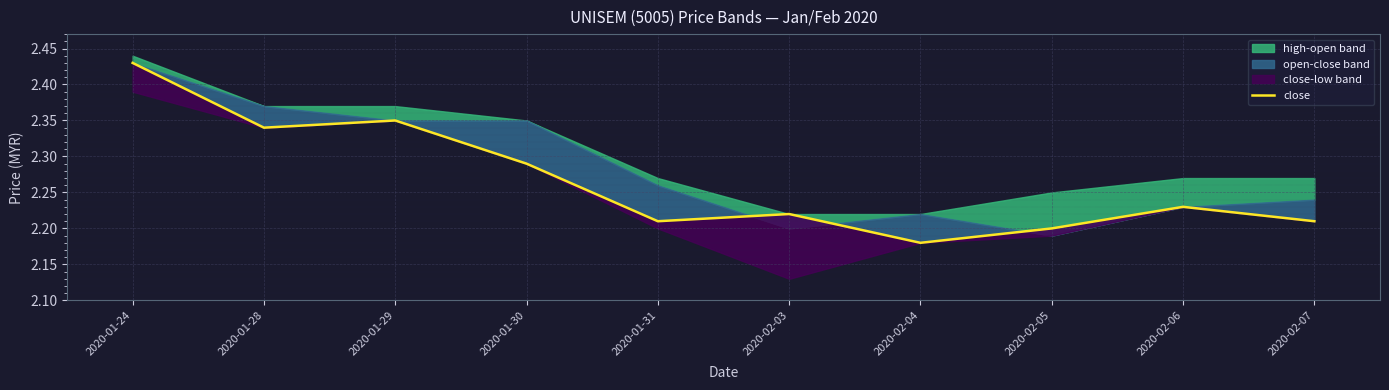

What is the maximum value shown in the chart?

2.4